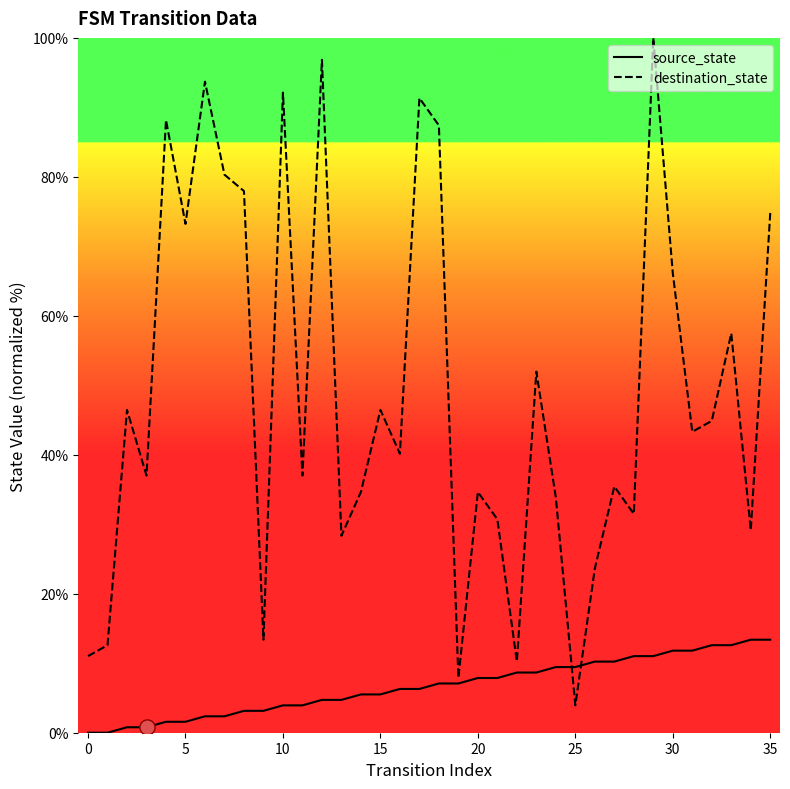

What is the highest value of the destination_state series?

100.0